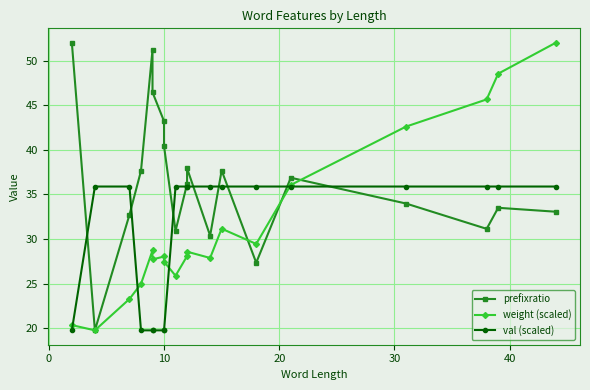

What is the average value of the weight (scaled) series?

31.4